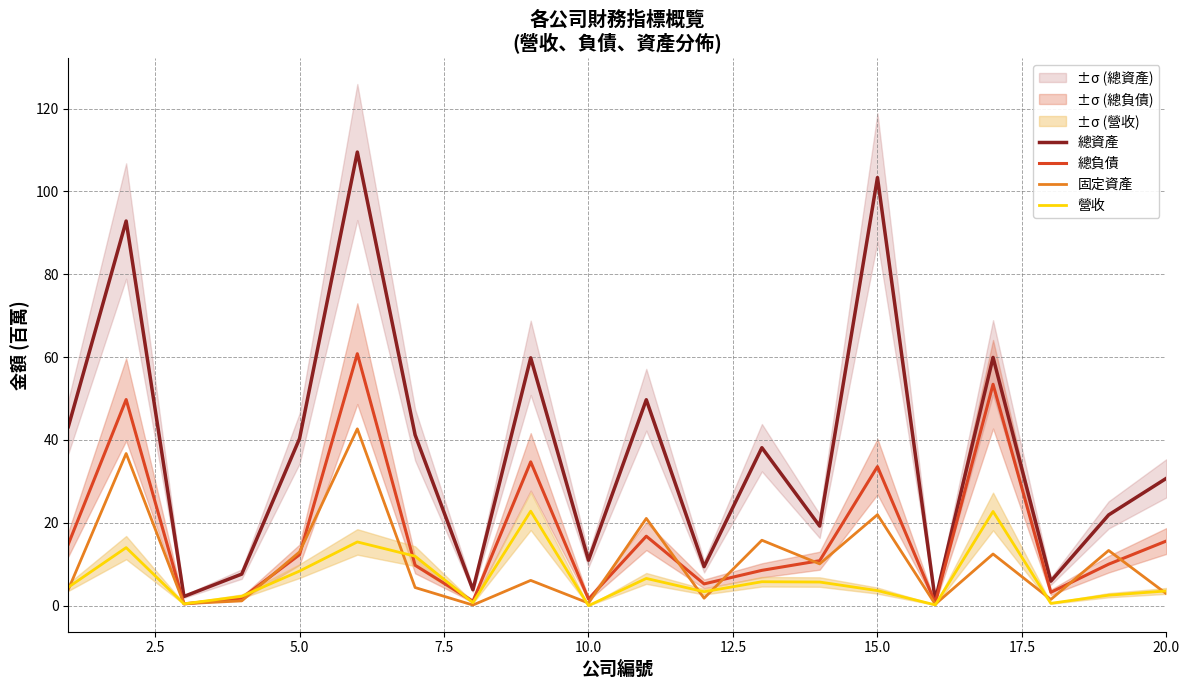

True or false: 總資產 and 營收 cross at least once.

False